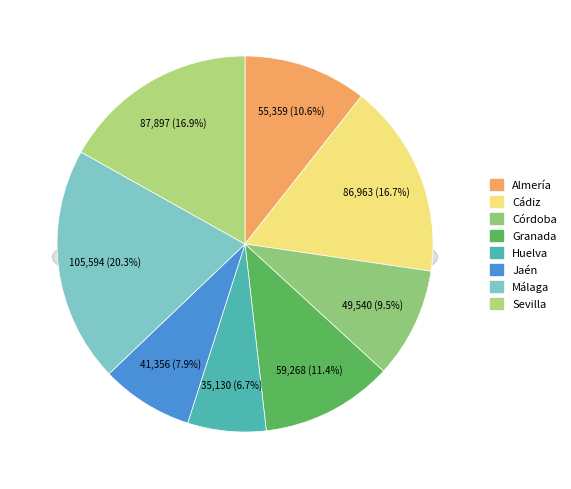

Does any single category account for the majority?

No